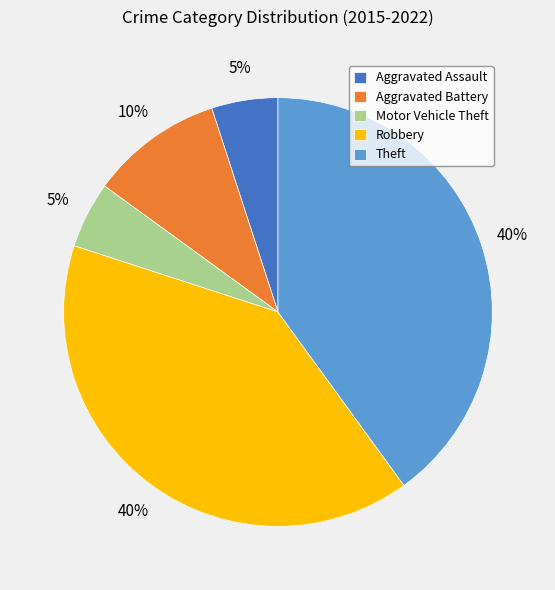

Does Aggravated Battery represent more than half of the total?

No